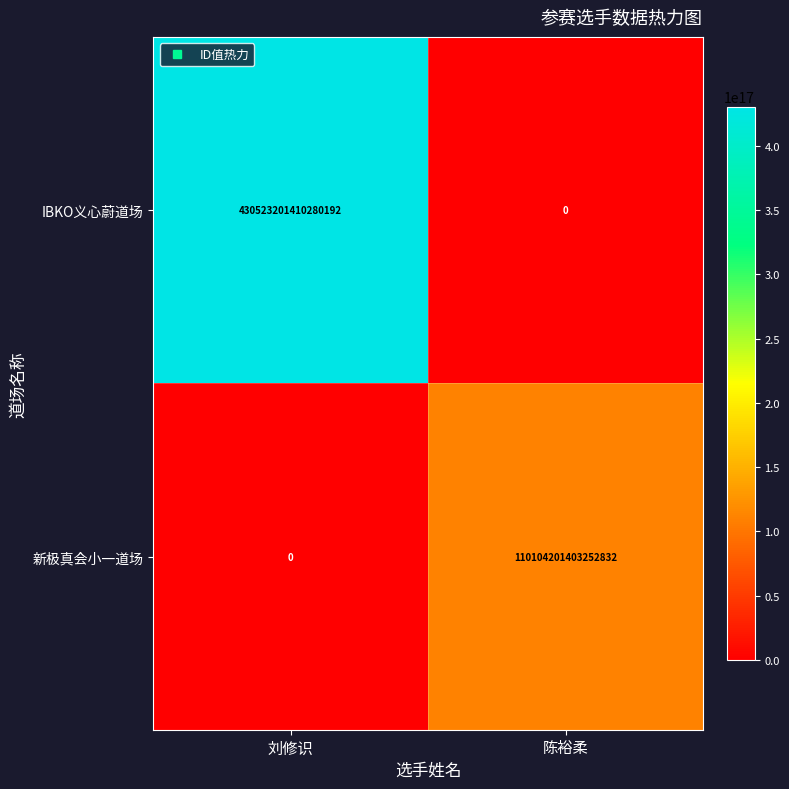

At which category is the sum across all series the highest?

刘修识